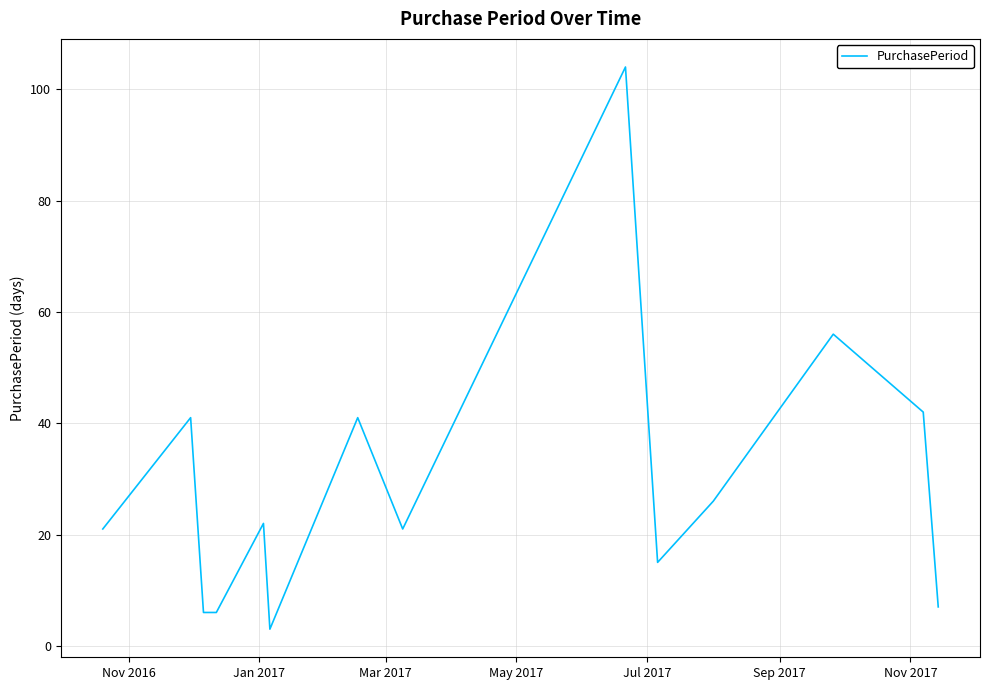

What is the maximum value shown in the chart?

104